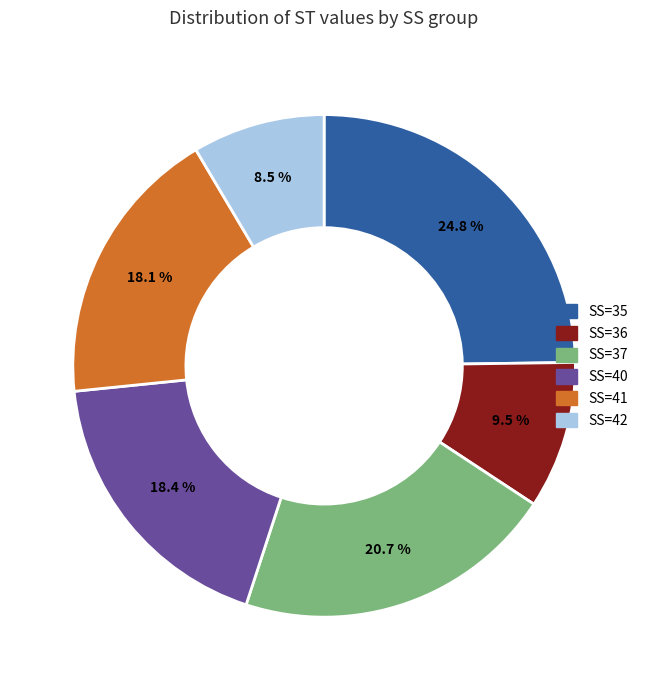

Which slice is the smallest?

SS=42